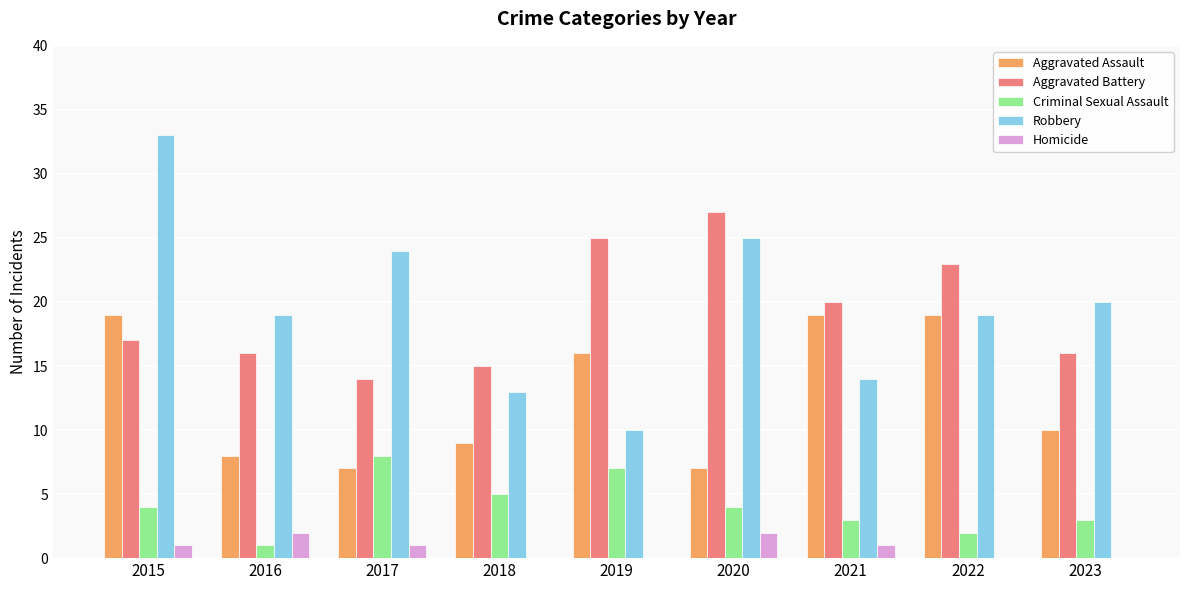

Between 2020 and 2022, which series saw the biggest shift?

Aggravated Assault